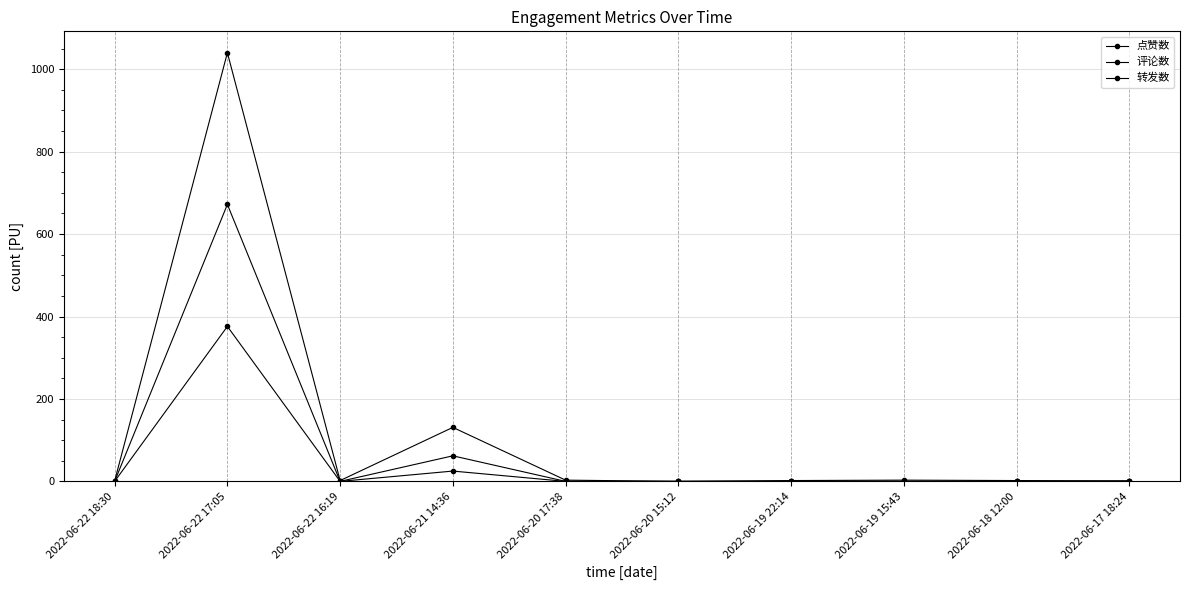

How many lines are shown in the chart?

3